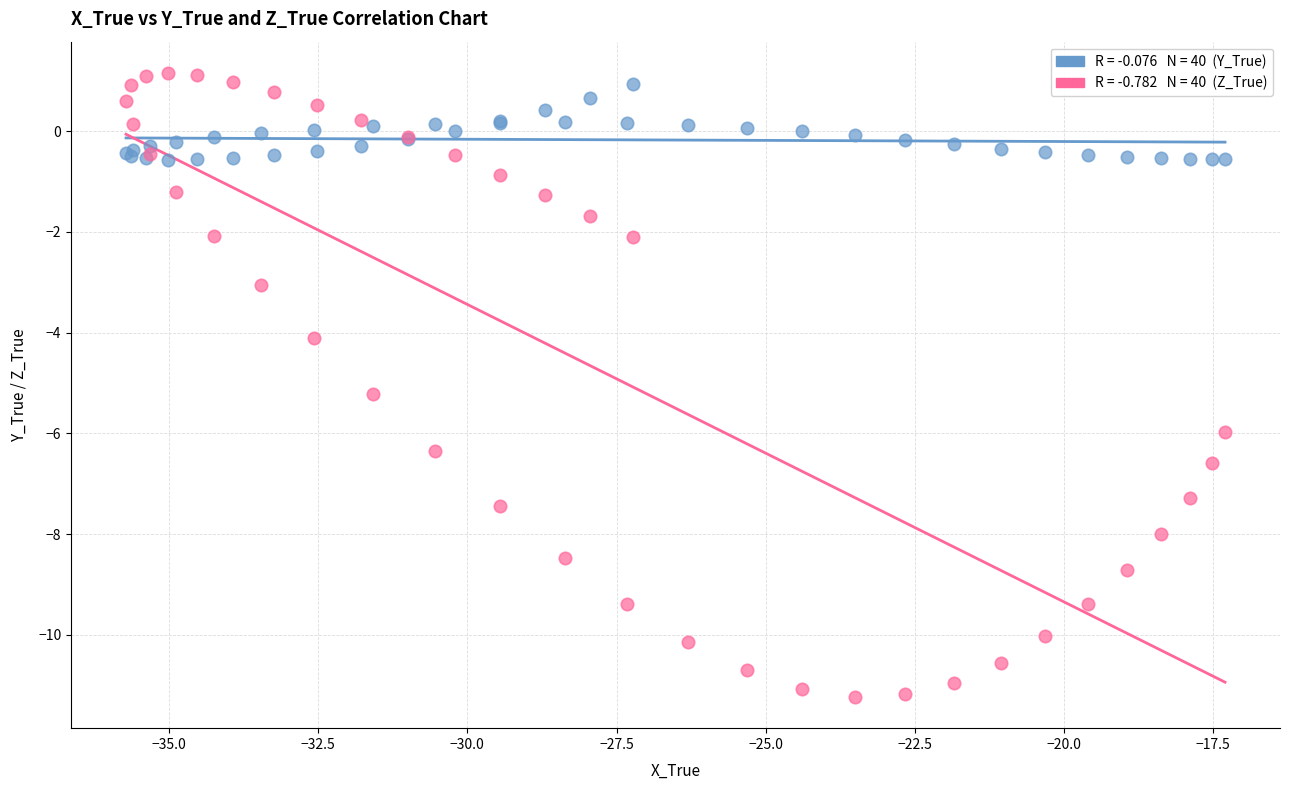

Across all series, what Y value is closest to -5?

-5.2